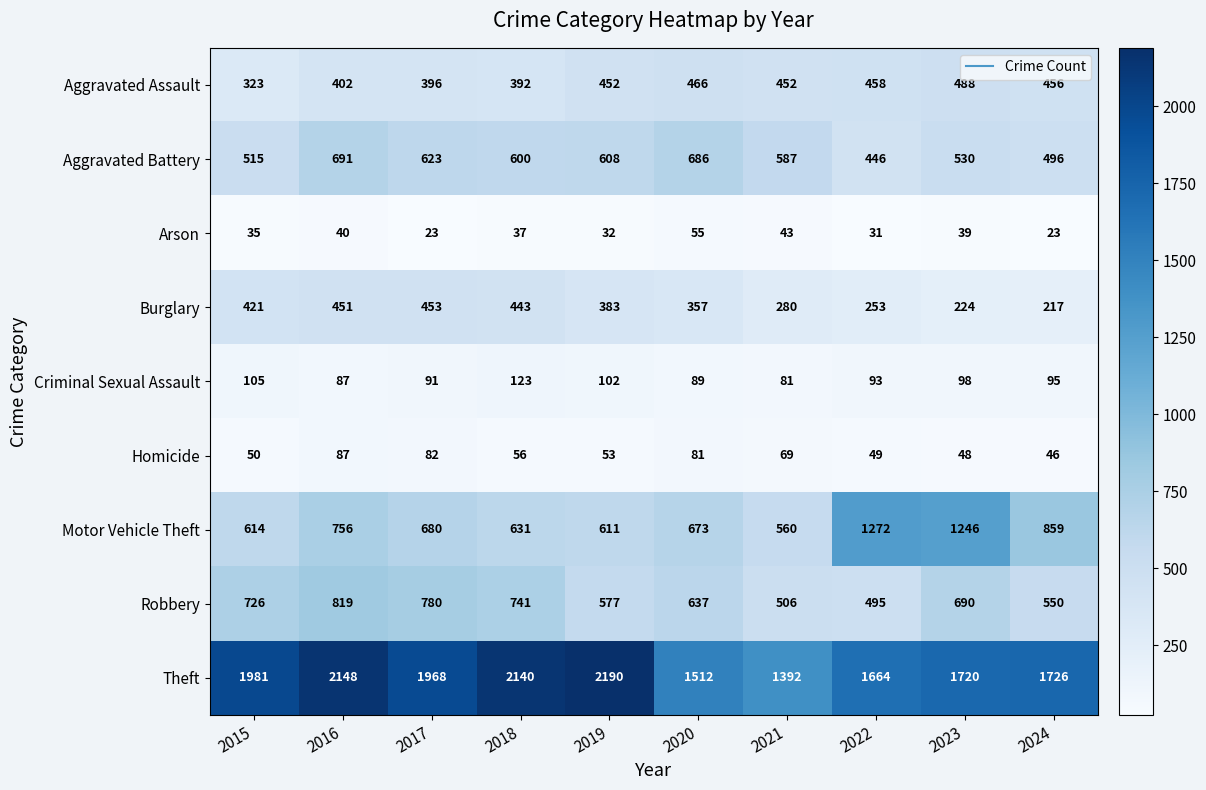

What is the difference between the maximum and second lowest values in the Robbery series?

313